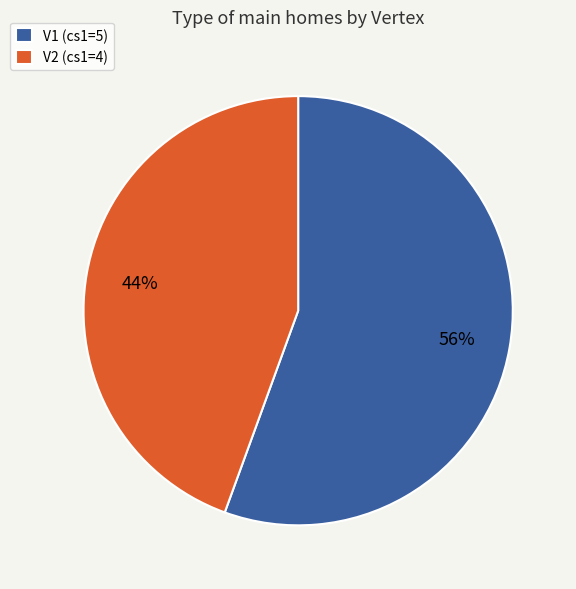

Which slice is the largest?

V1 (cs1=5)